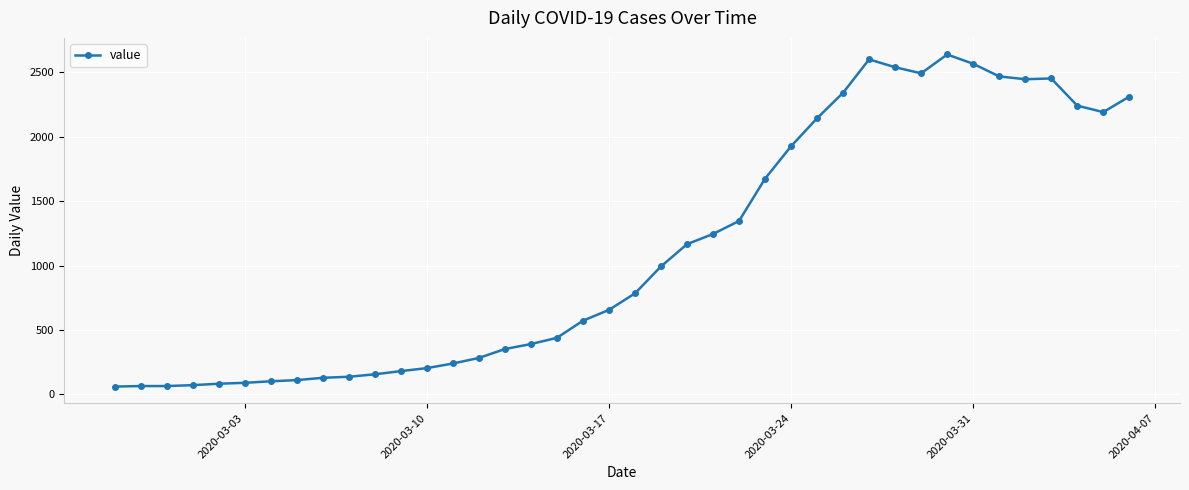

True or false: there are more than 0 points higher than both neighbors.

True